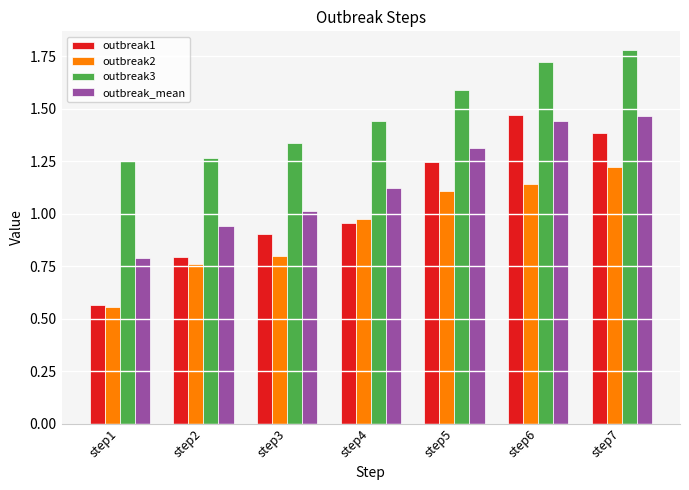

What is the sum of all outbreak2 values?

6.6